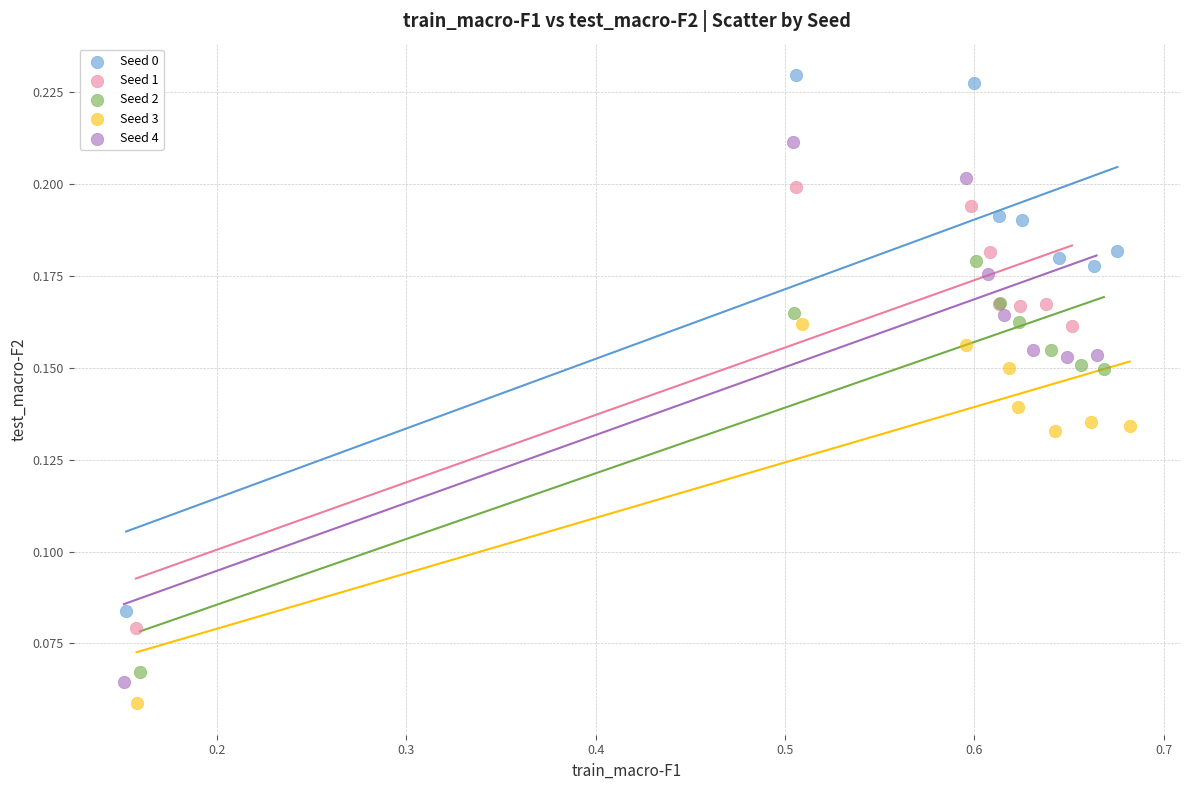

Which series contains the highest Y value?

Seed 0